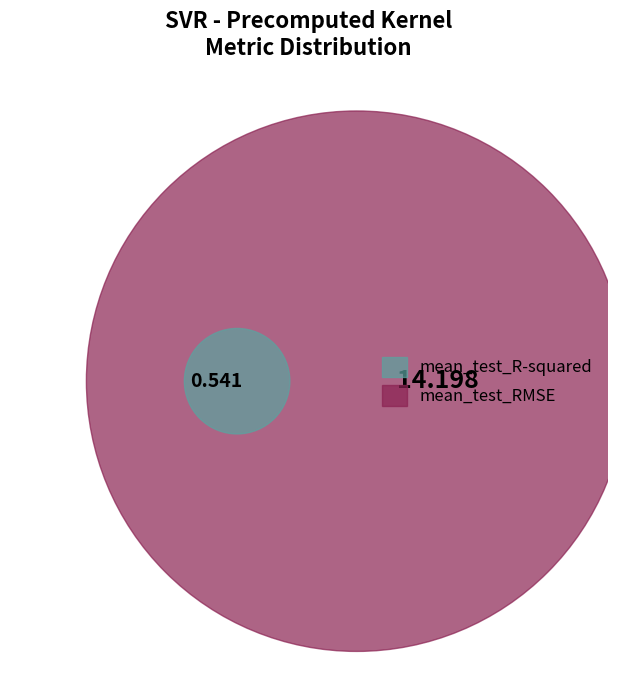

The mean_test_RMSE slice represents 96% of the pie. True or false?

True